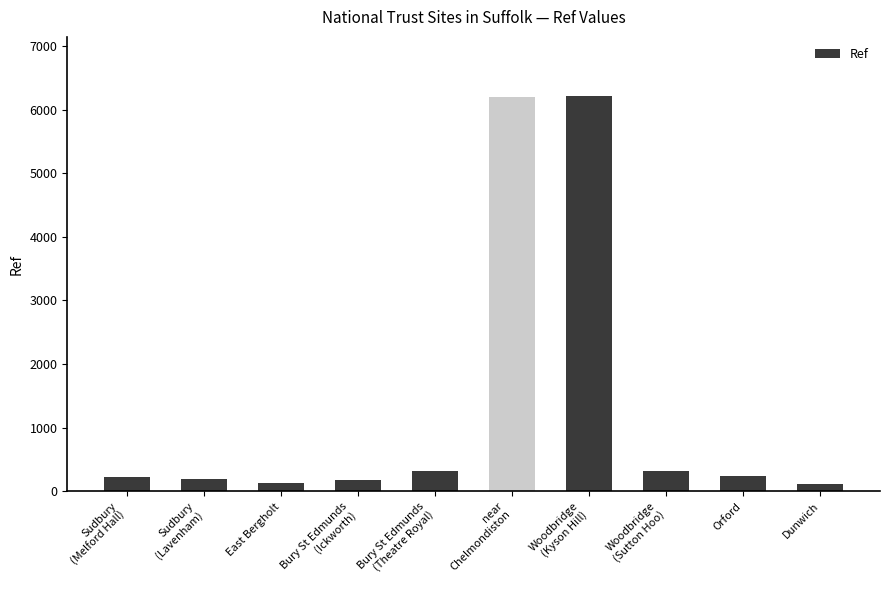

What is the label of the 5th bar from the left?

Bury St Edmunds
(Theatre Royal)